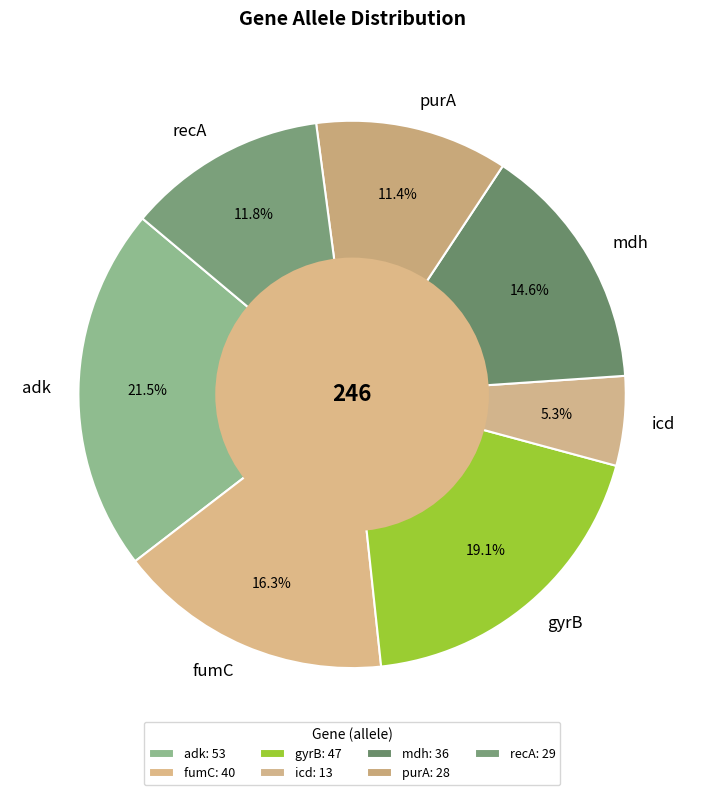

Is it true that icd is 14% of the pie?

False